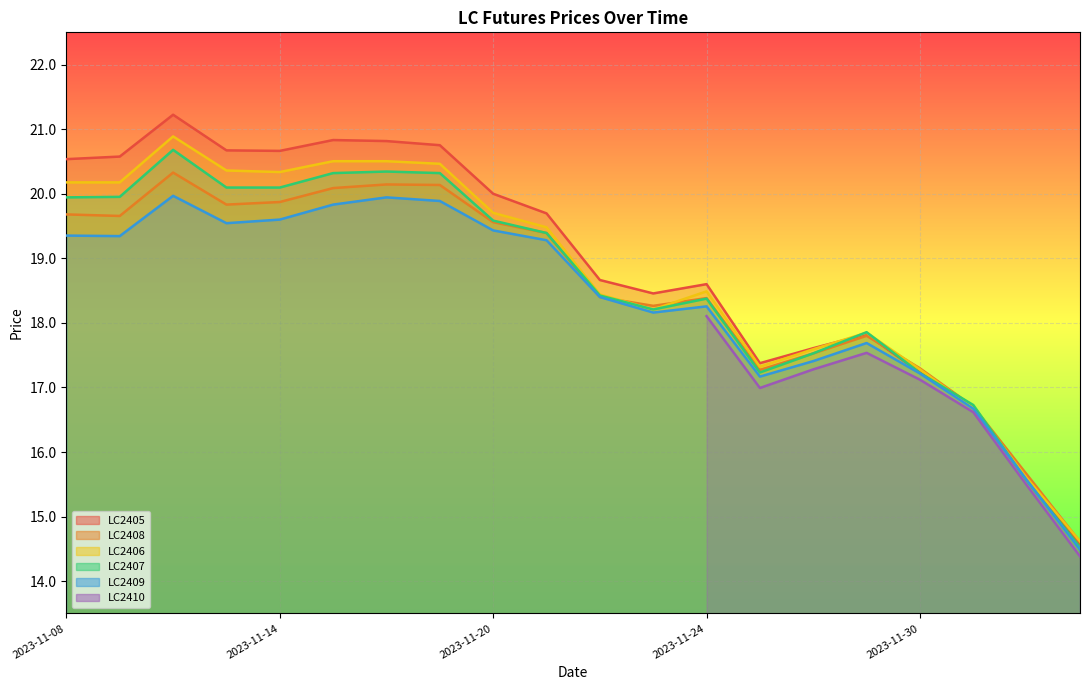

What is the value of the LC2408 point at the 11th from the left?

18.4